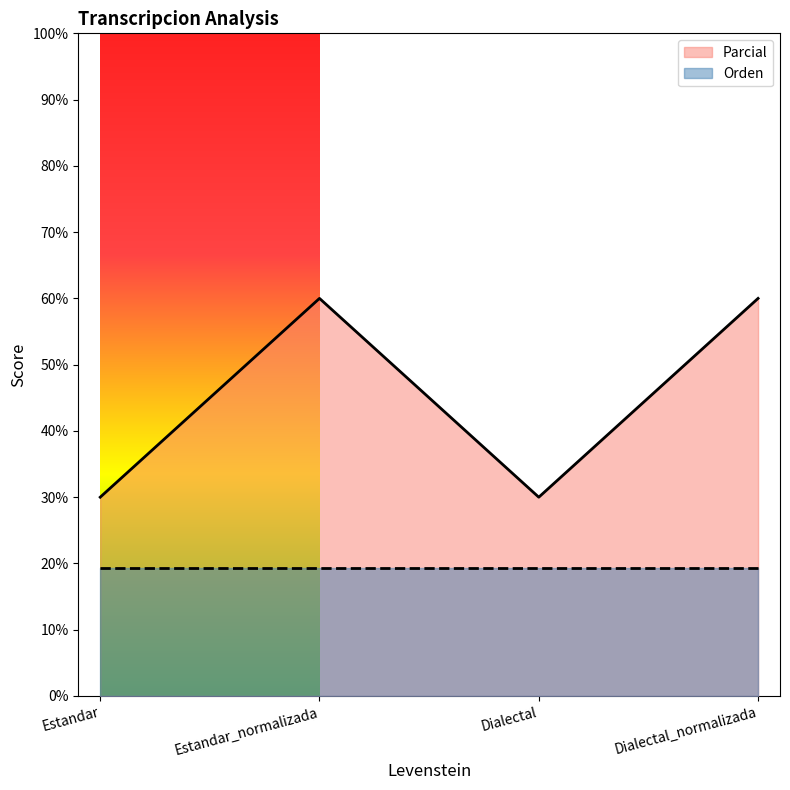

Reading left to right, extract all data points from this chart.

Estandar=30.0	Estandar_normalizada=60.0	Dialectal=30.0	Dialectal_normalizada=60.0